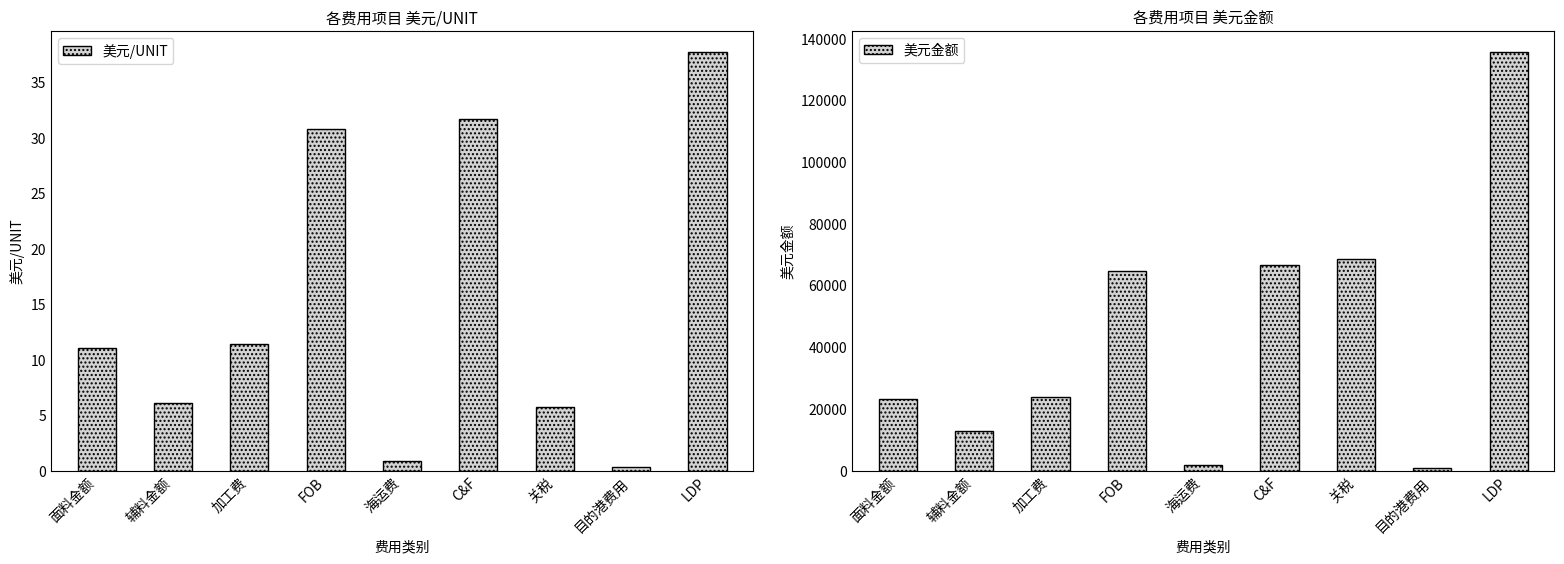

What is the sum of all 美元/UNIT values?

135.7